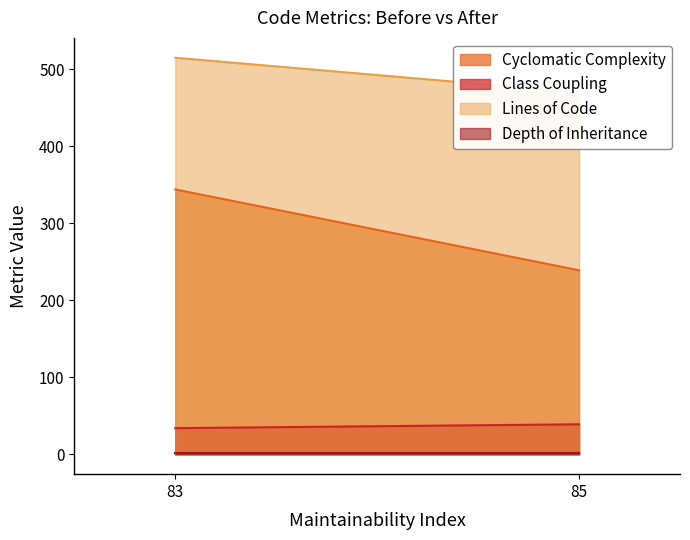

Rank the categories by Depth of Inheritance value from highest to lowest.

83, 85